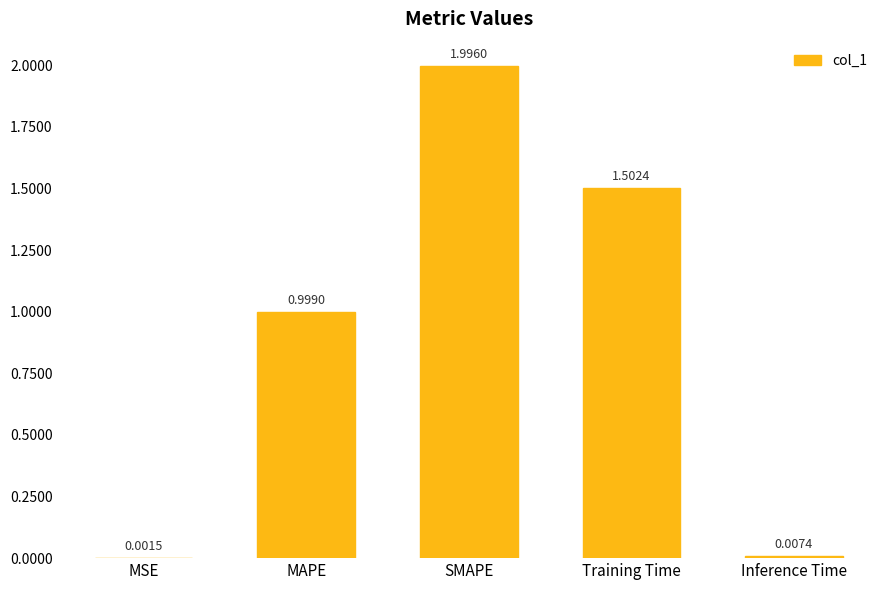

What is the change in value from MSE to SMAPE?

+2.0